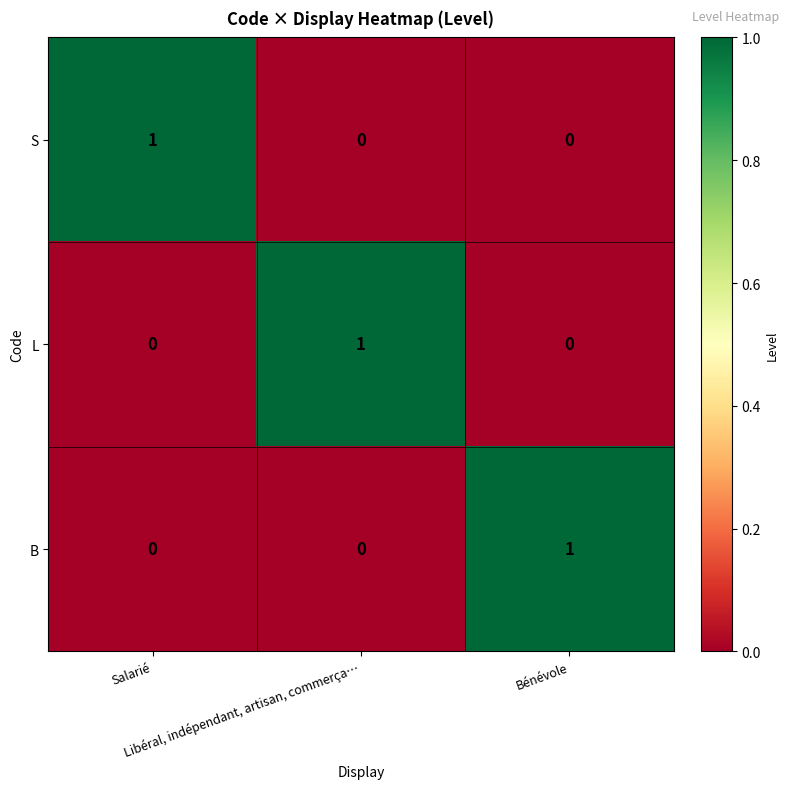

How many series are shown in this chart?

3